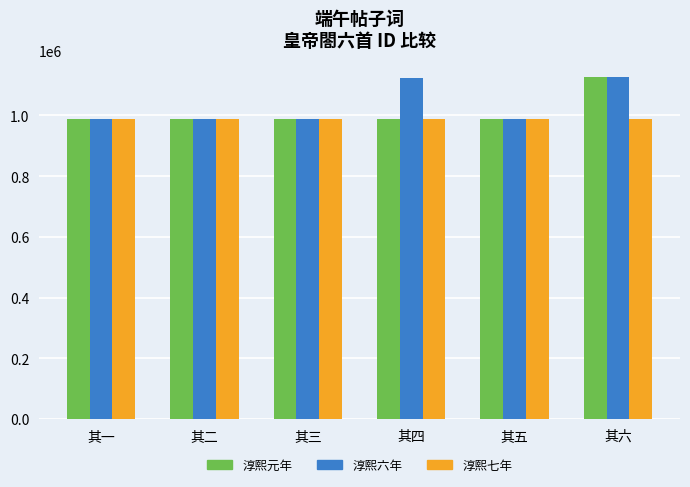

Is it true that 淳熙六年 equals 1126152 at 其六?

True